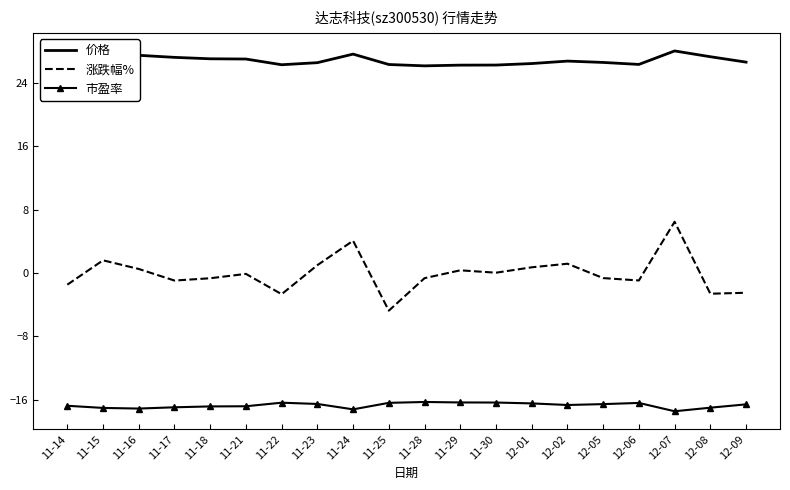

What value does the 涨跌幅% series have at 12-07?

6.5